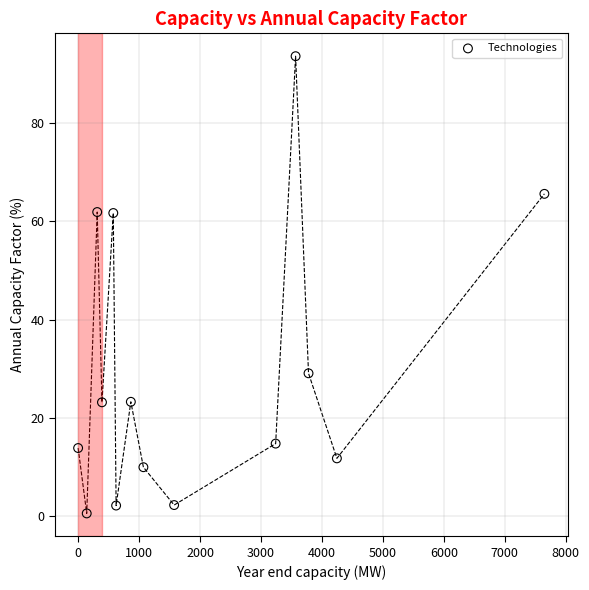

What is the range of Y values (max minus min)?

93.0